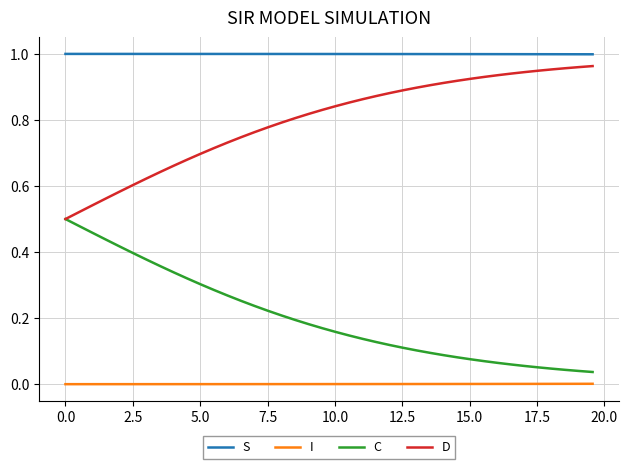

Rank the series by their average value, from lowest to highest.

I, C, D, S